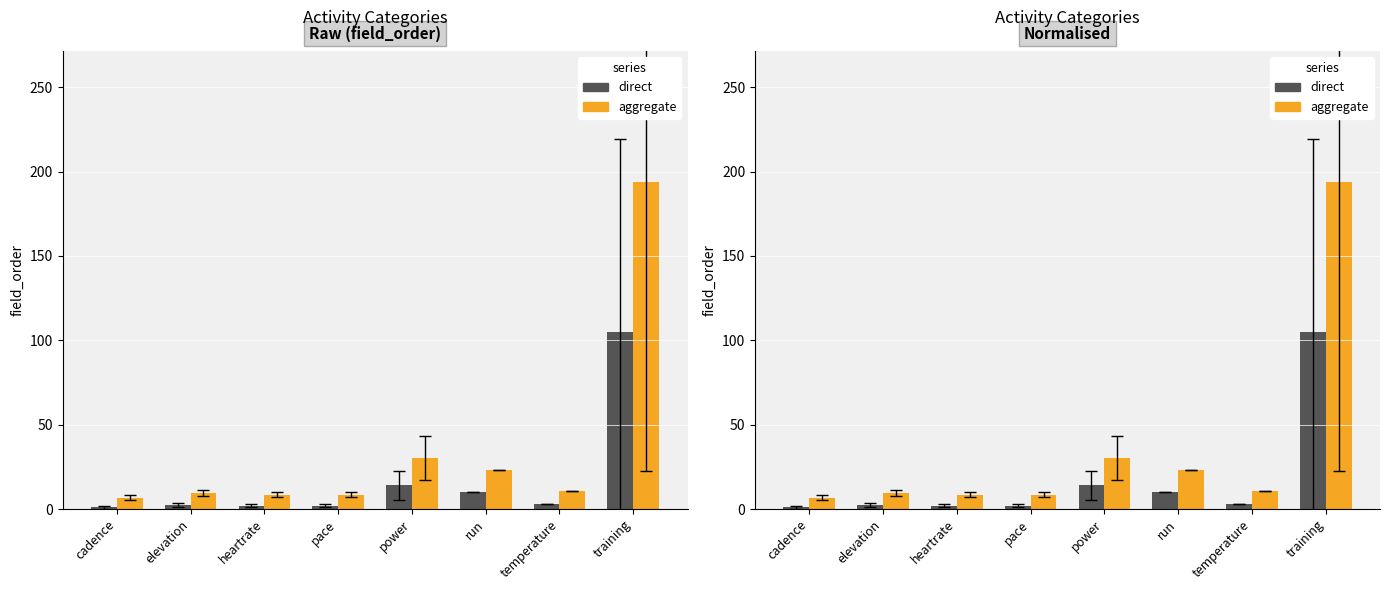

How many groups of bars are there?

8